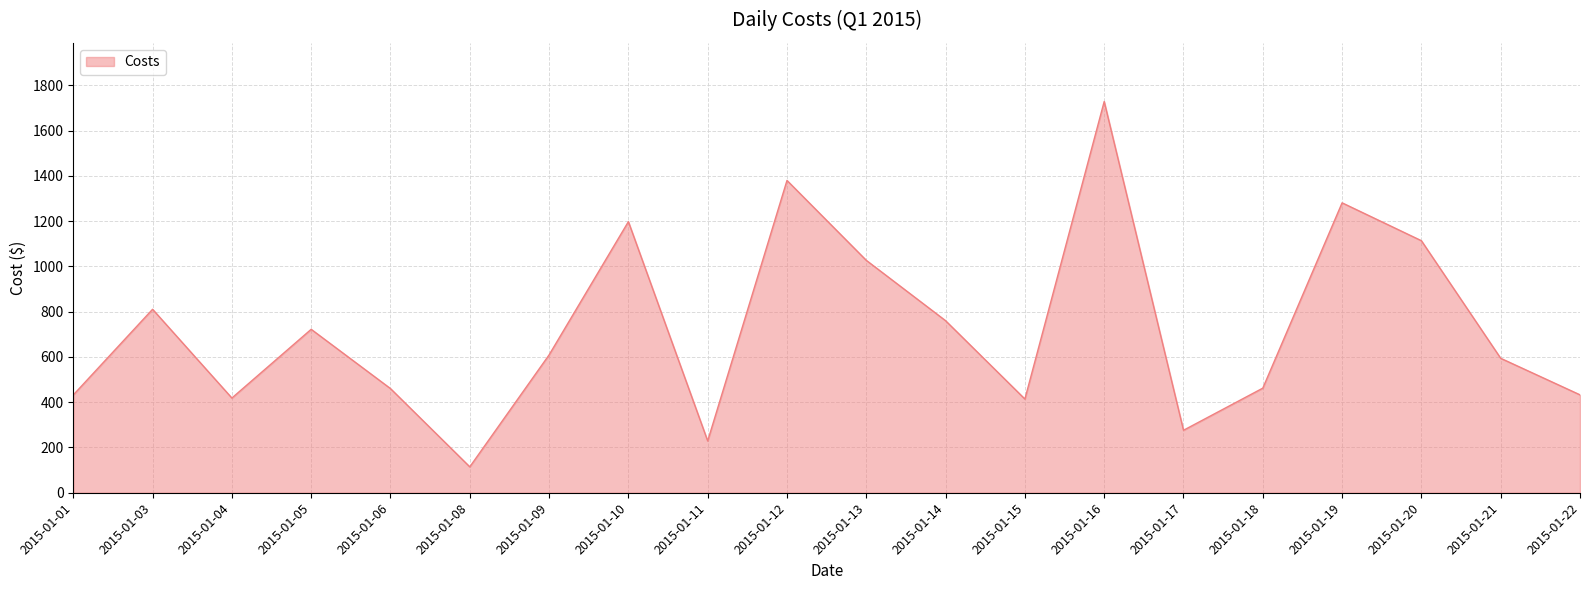

What is the ratio of the value at 2015-01-20 to the value at 2015-01-13?

1.1